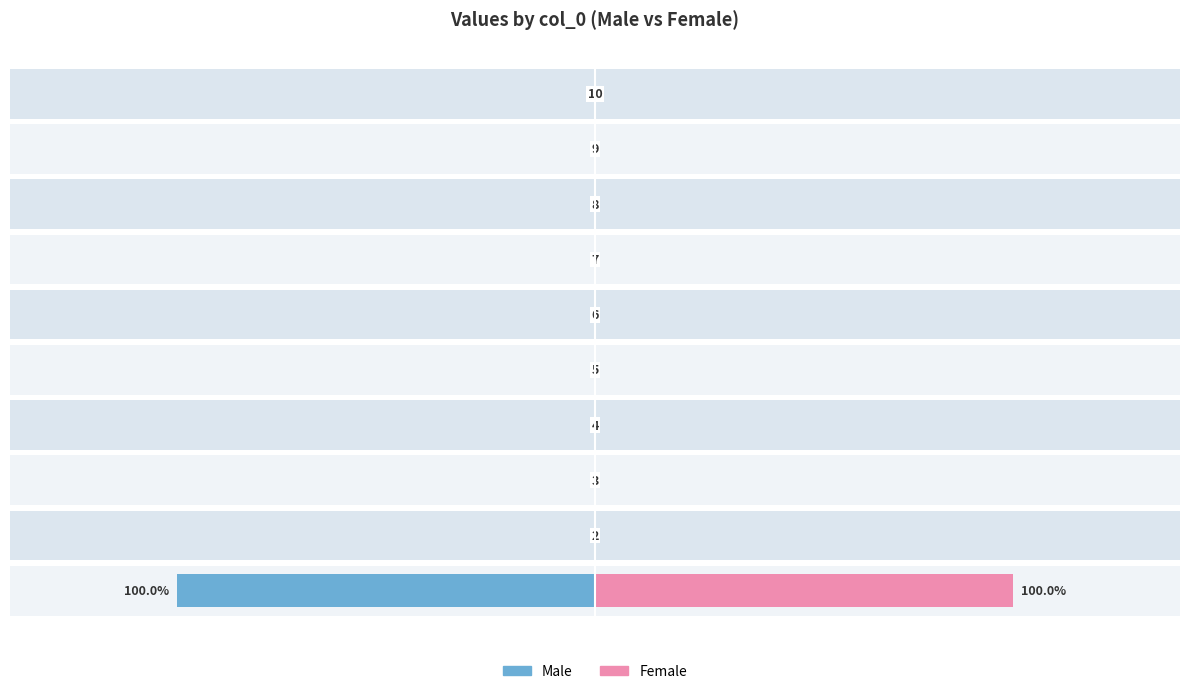

What is the value of the Male bar at the 1st from the left?

-1